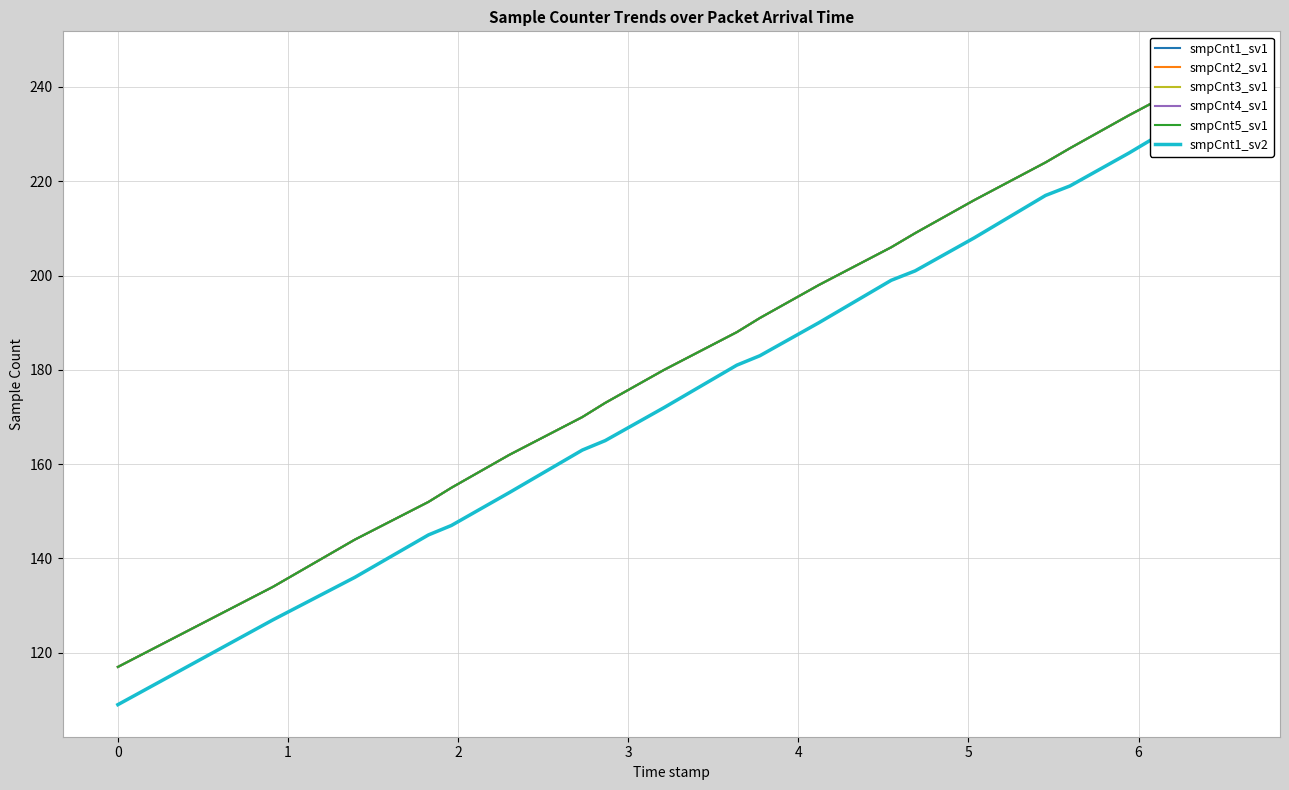

True or false: smpCnt3_sv1 and smpCnt1_sv2 cross at least once.

False